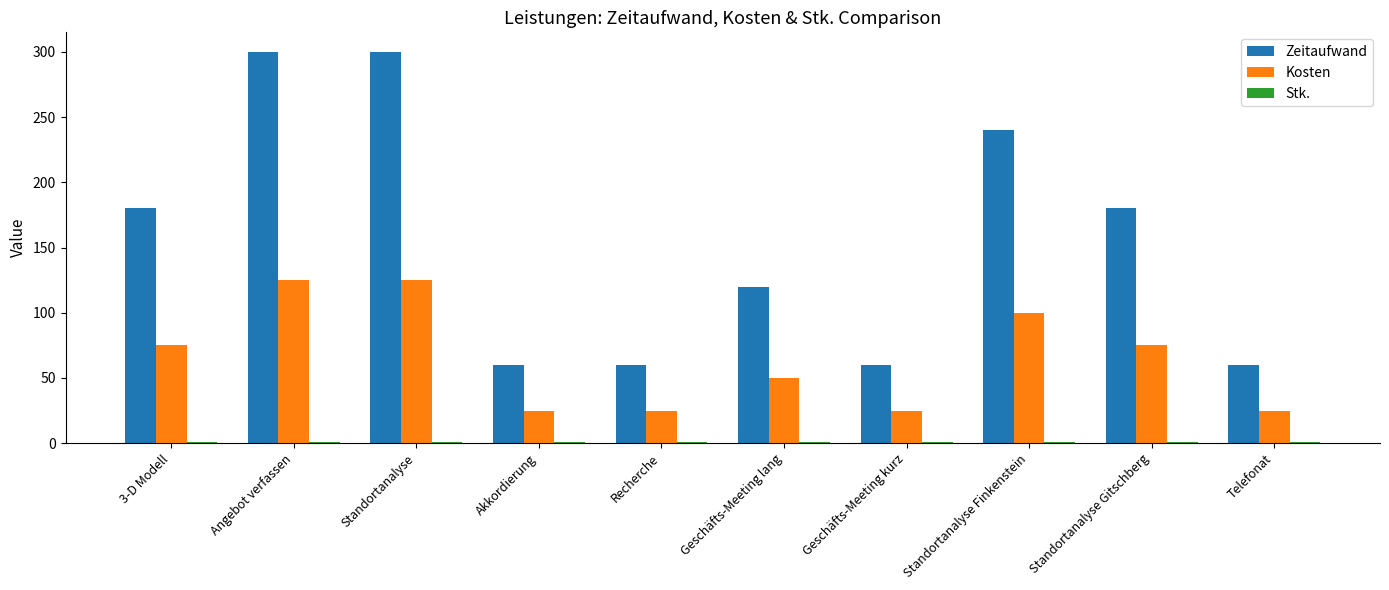

What is the total value across all series at Standortanalyse Gitschberg?

256